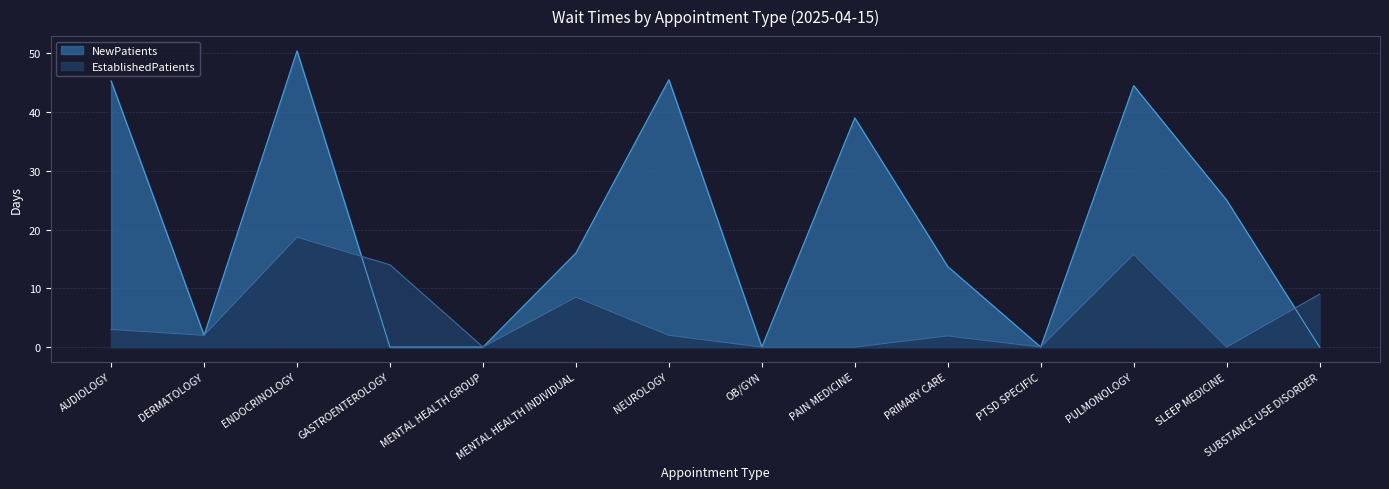

Does the chart have visible grid lines?

Yes